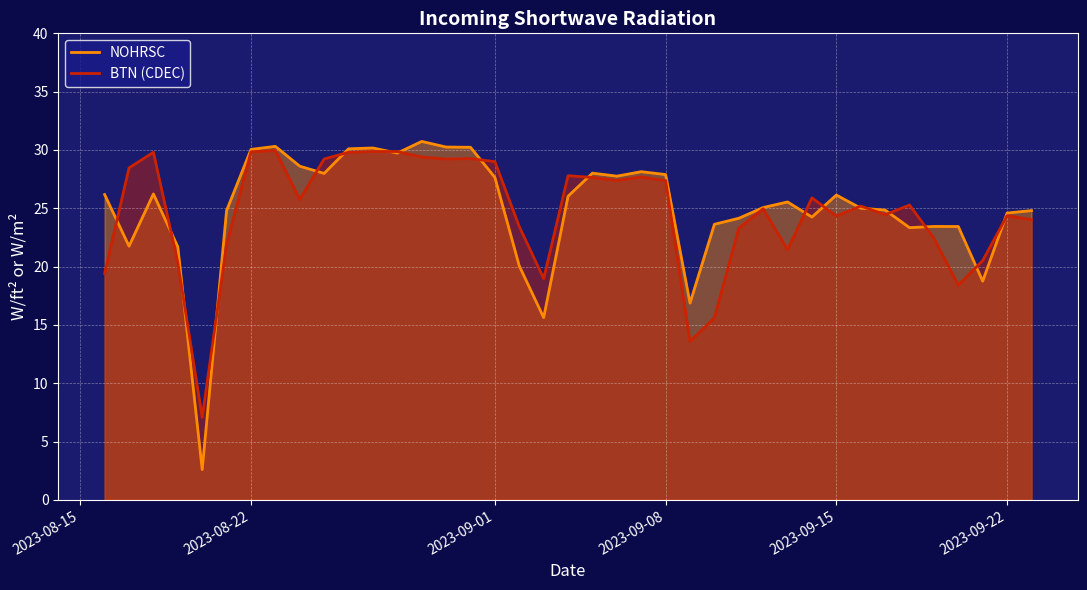

How many lines are shown in the chart?

2